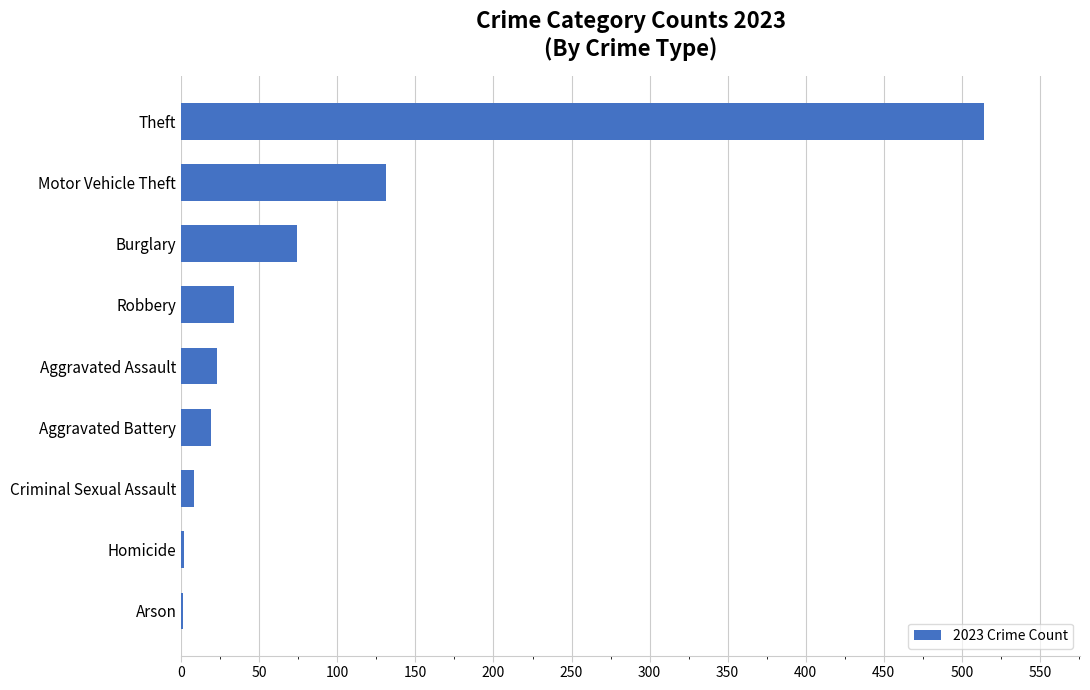

At which category does the chart reach its peak across all series?

Theft